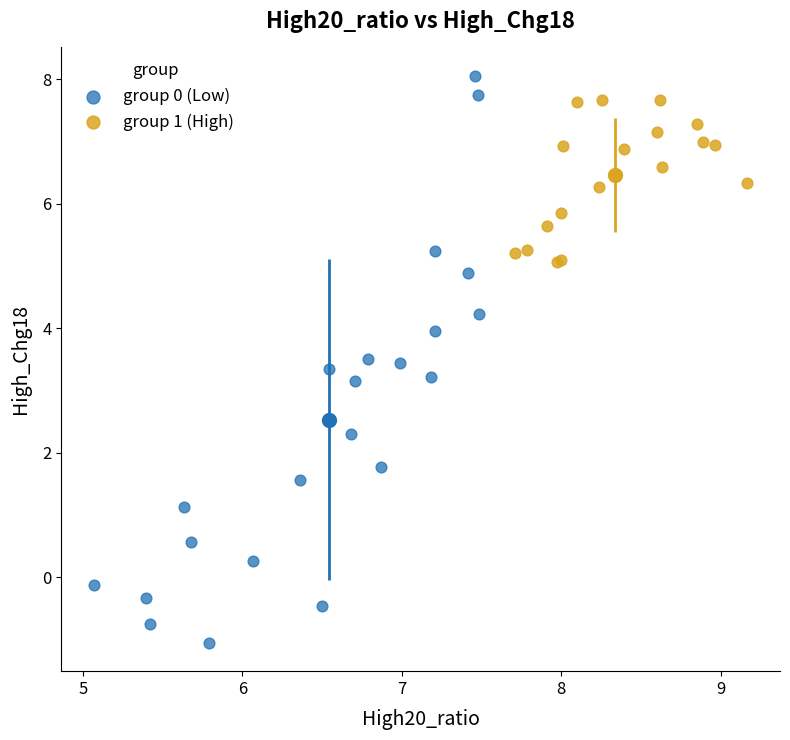

Which series contains the lowest Y value?

group 0 (Low)